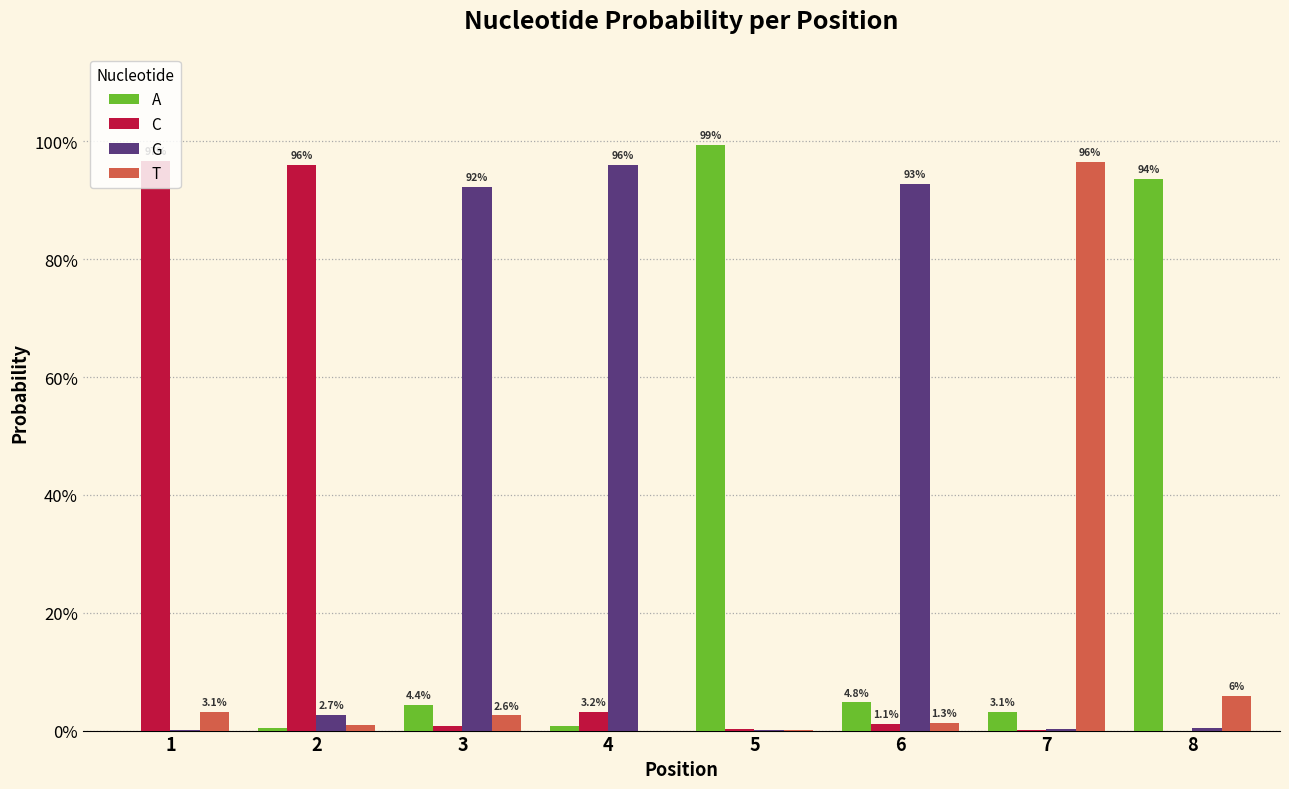

Does the chart contain stacked bars?

No